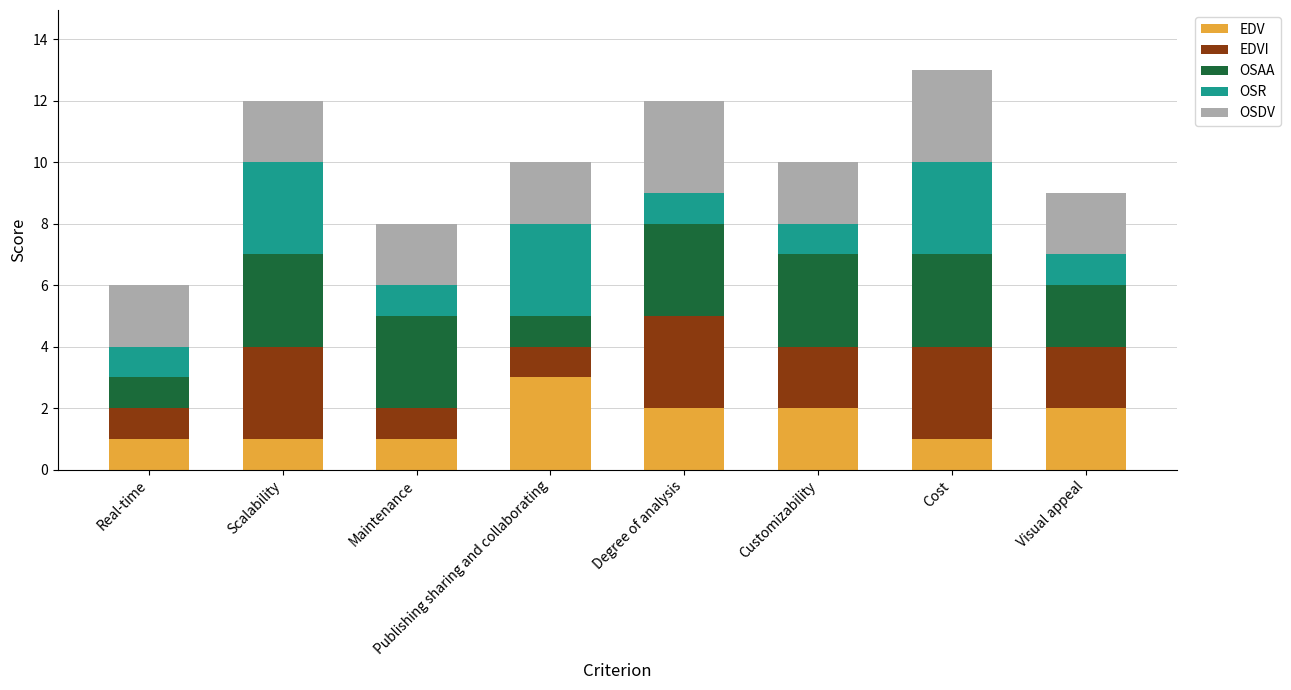

What is the highest value of the EDV series?

3